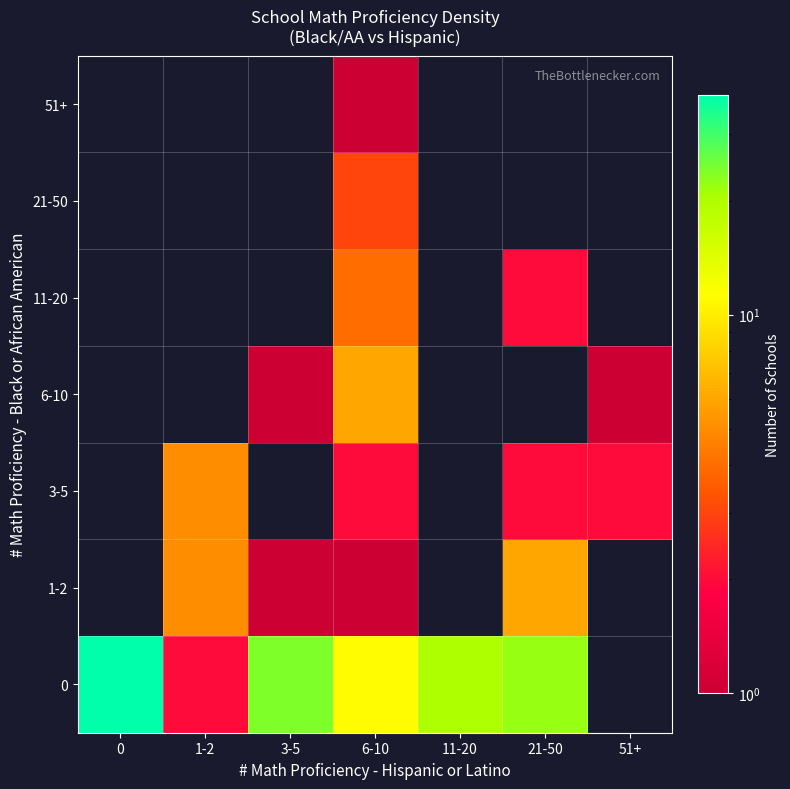

What is the difference between the highest and lowest values at 11-20?

20